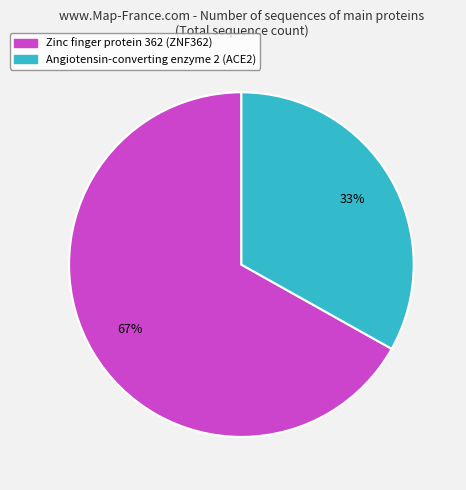

Does Angiotensin-converting enzyme 2 (ACE2) represent more than half of the total?

No